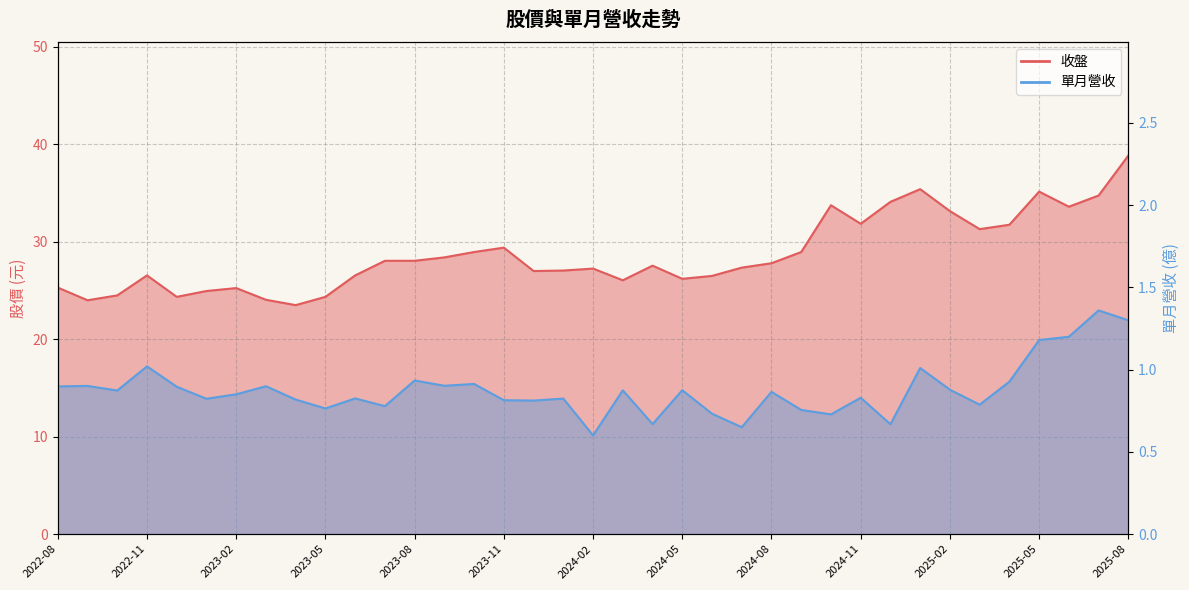

At which label is 單月營收 closest to 0?

2024-02